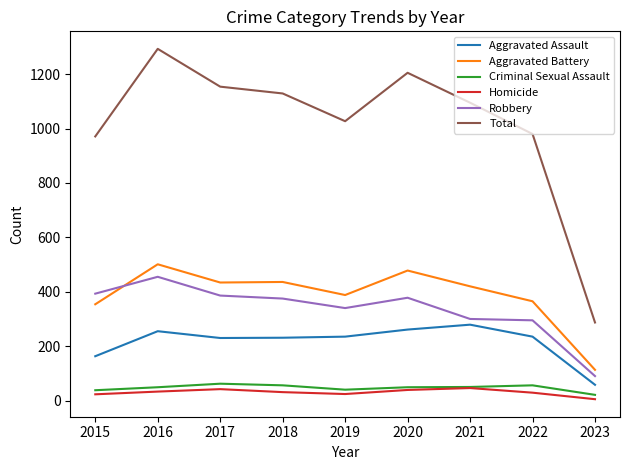

Where does the Robbery series first go above 375?

2015